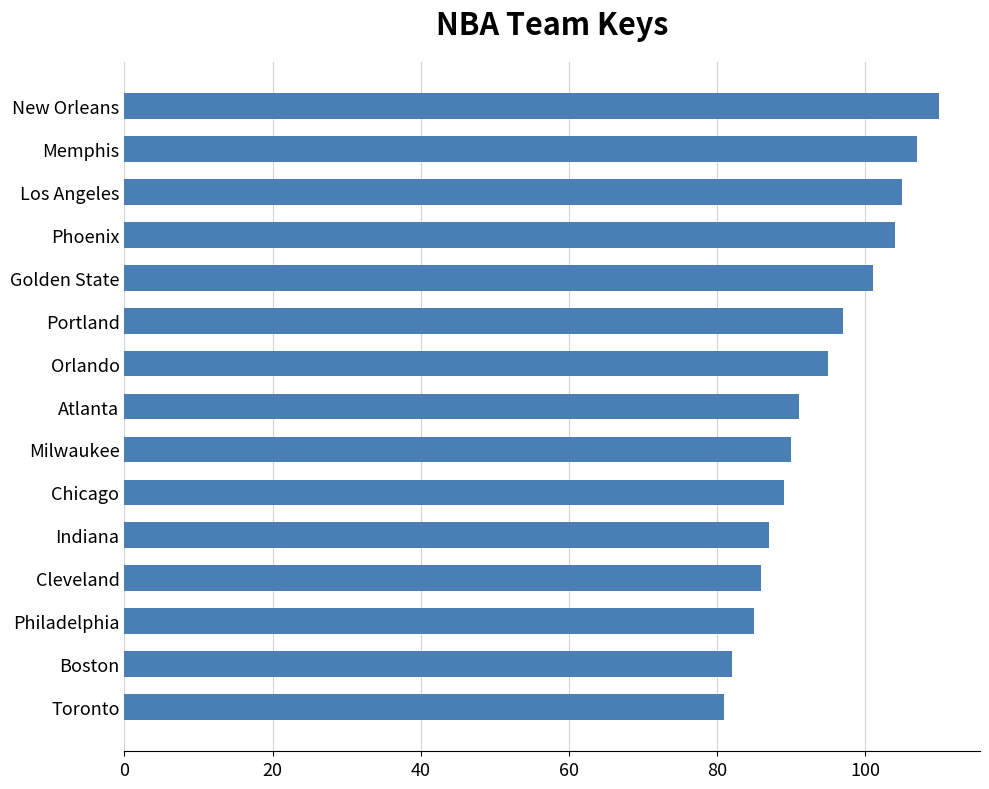

What is the sum of all values?

1410